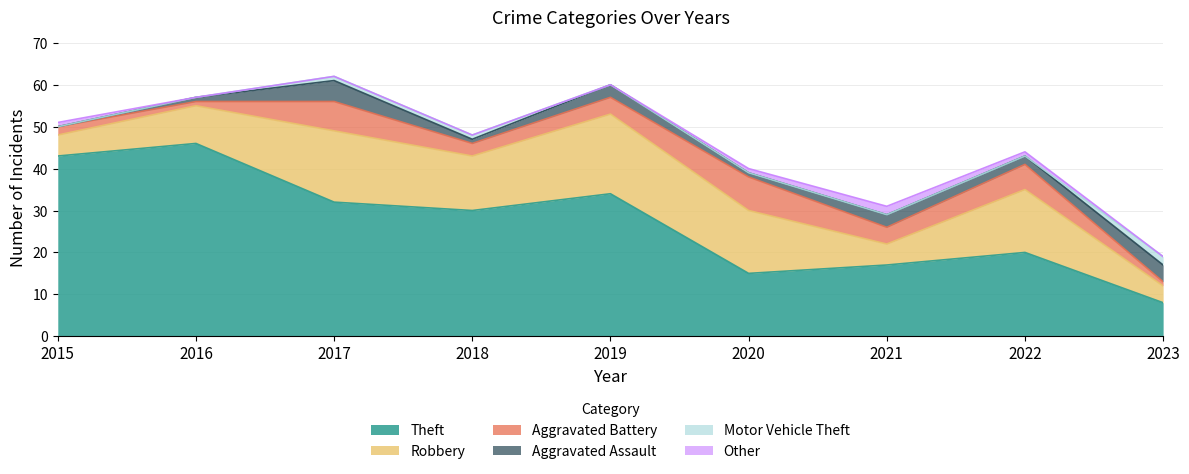

Which series has the largest total across all categories?

Theft